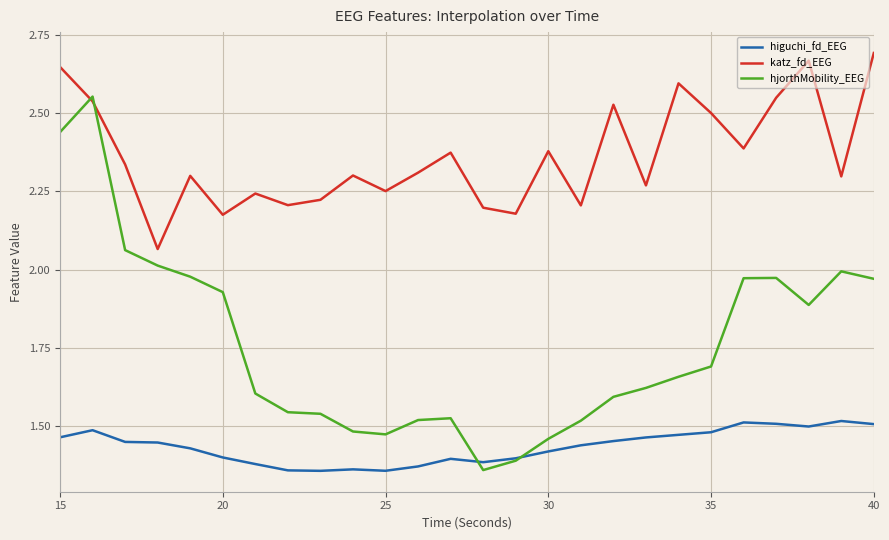

Which series has the widest spread of values?

hjorthMobility_EEG